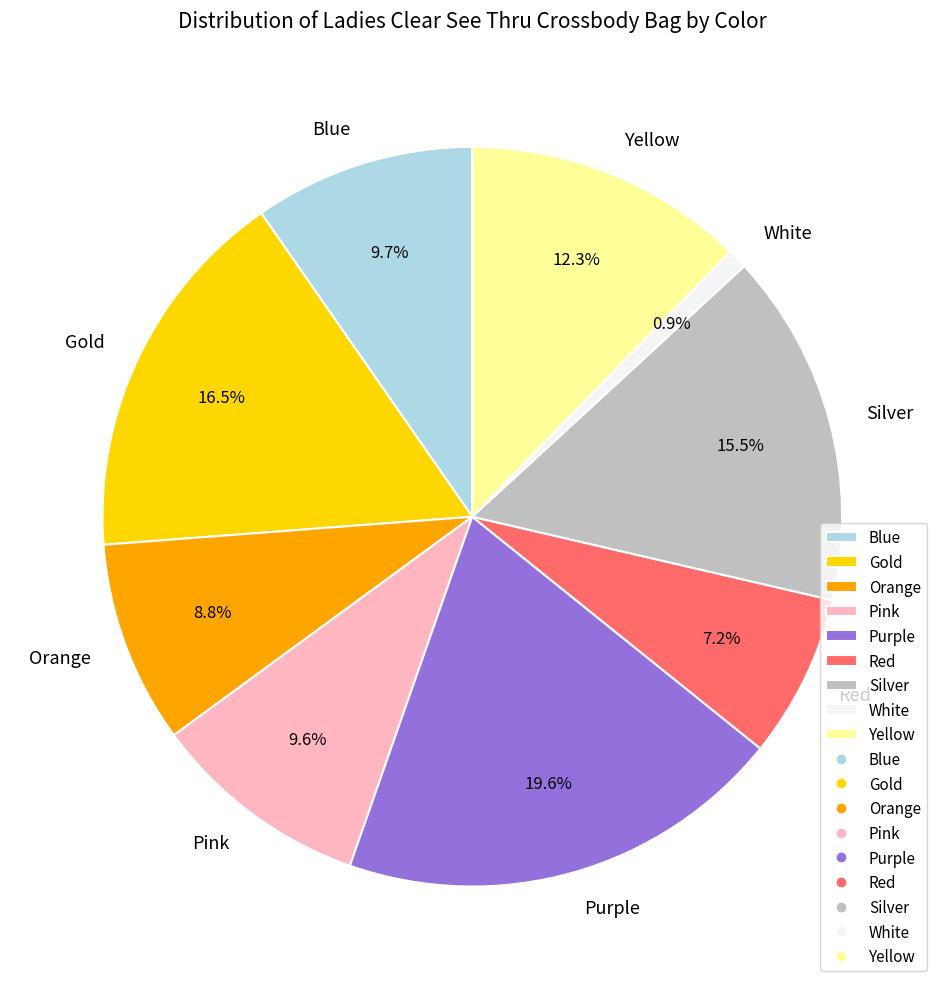

Which category has the smallest portion of the pie?

White